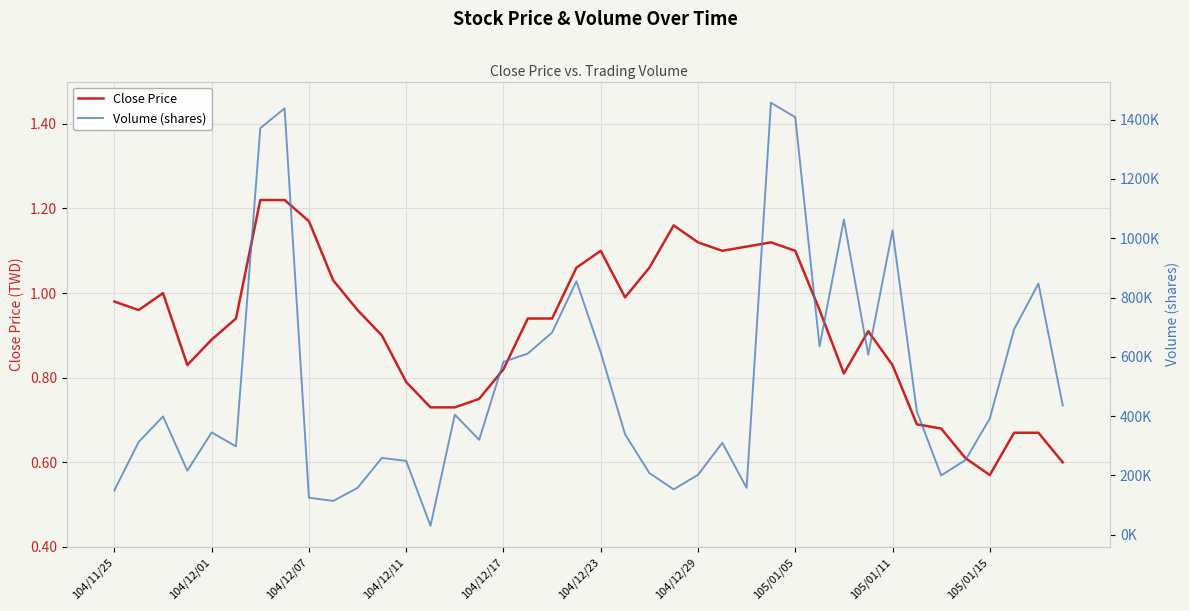

How many lines are shown in the chart?

2